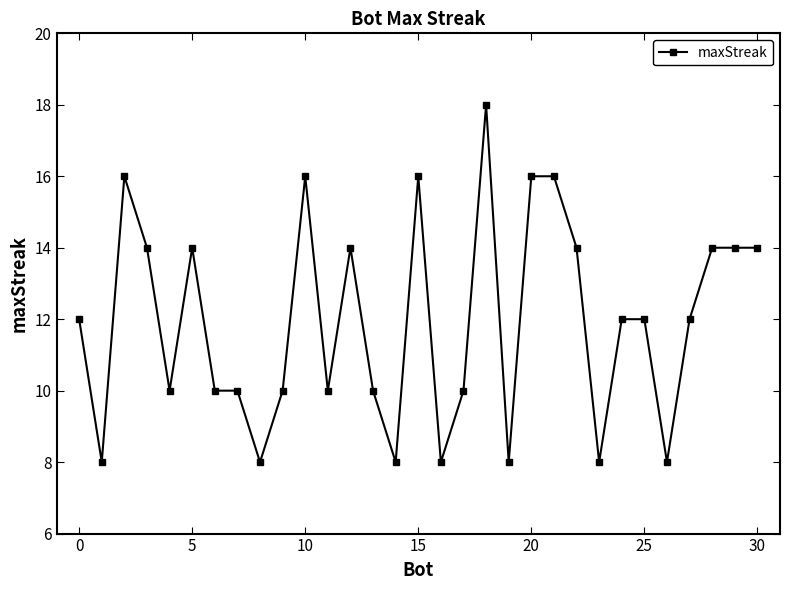

True or false: there are more than 0 points higher than both neighbors.

True